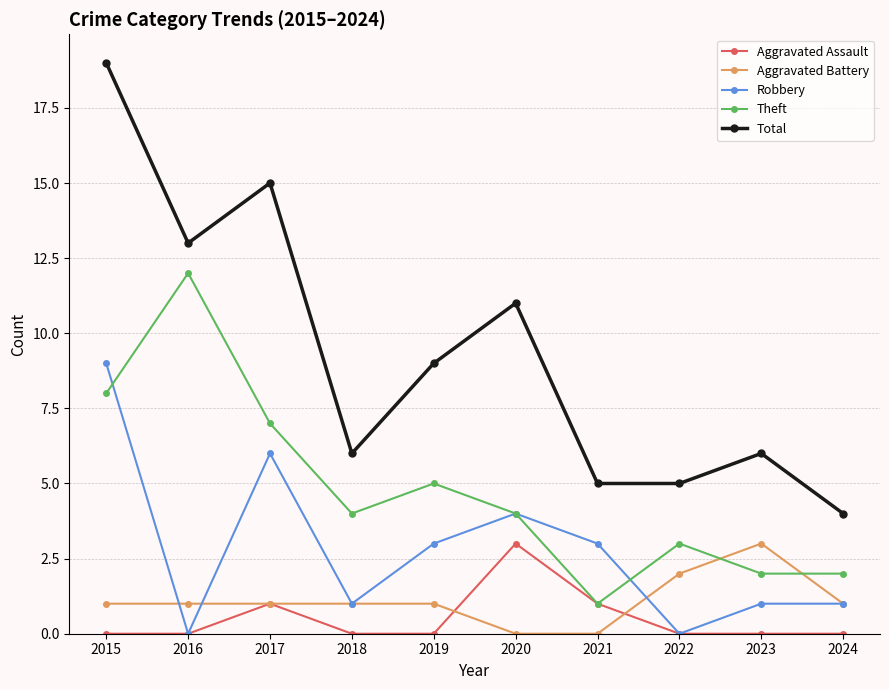

Which series has the widest spread of values?

Total